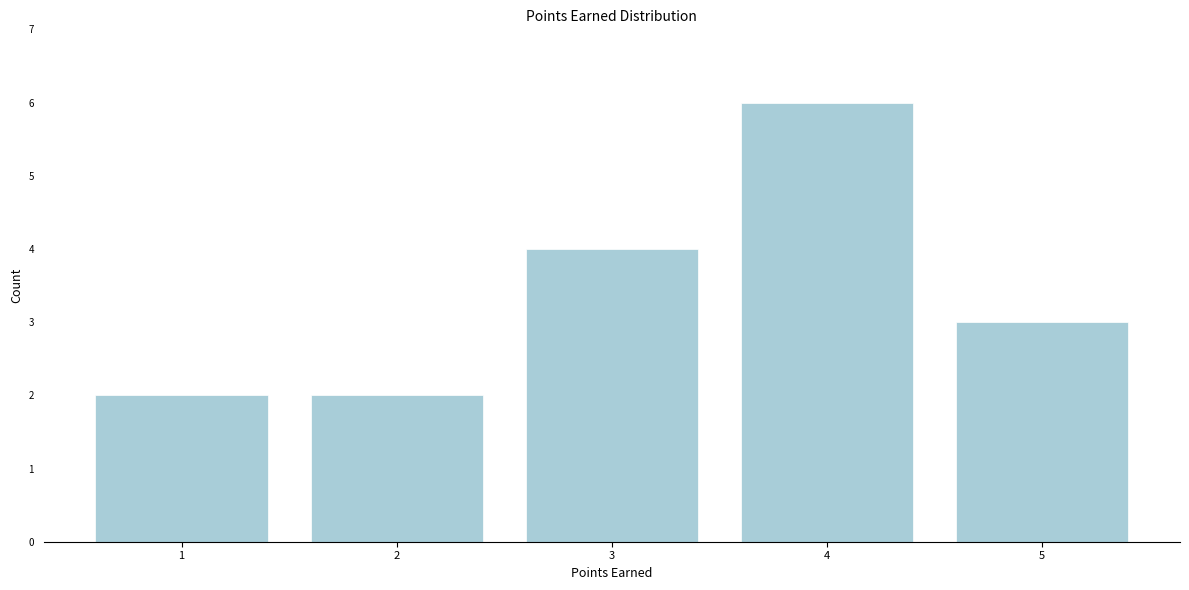

Reading left to right, list all the values displayed in this chart.

1=2	2=2	3=4	4=6	5=3